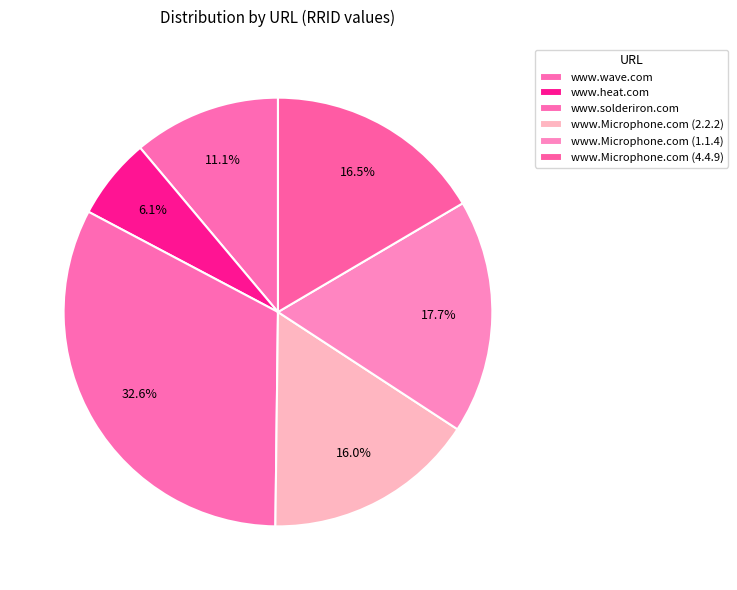

Does www.Microphone.com (2.2.2) account for over 50% of the chart?

No